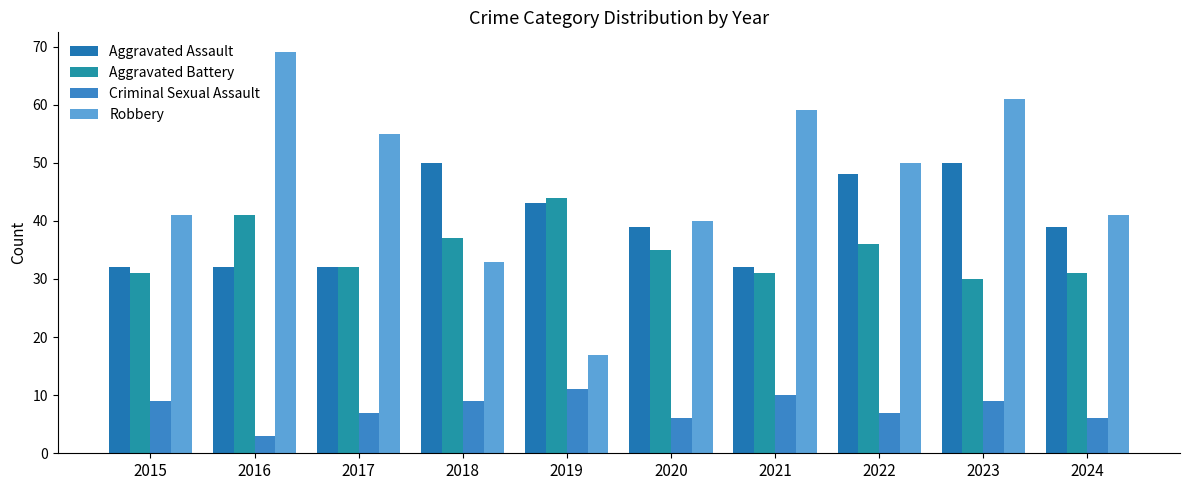

At 2015, list the series in order from largest to smallest.

Robbery, Aggravated Assault, Aggravated Battery, Criminal Sexual Assault